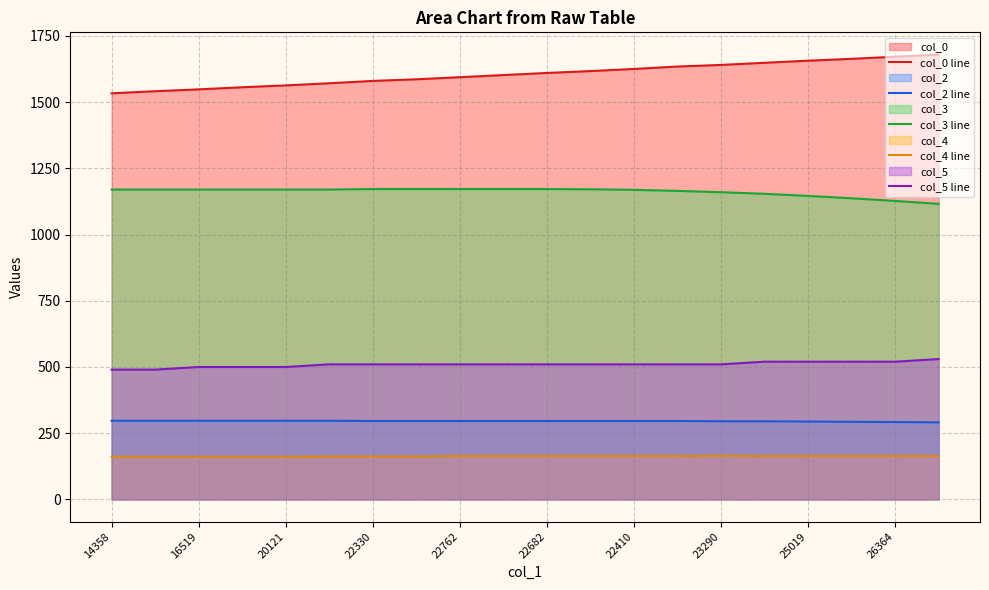

Rank the series by their maximum value, from highest to lowest.

col_0 line, col_3 line, col_5 line, col_2 line, col_4 line